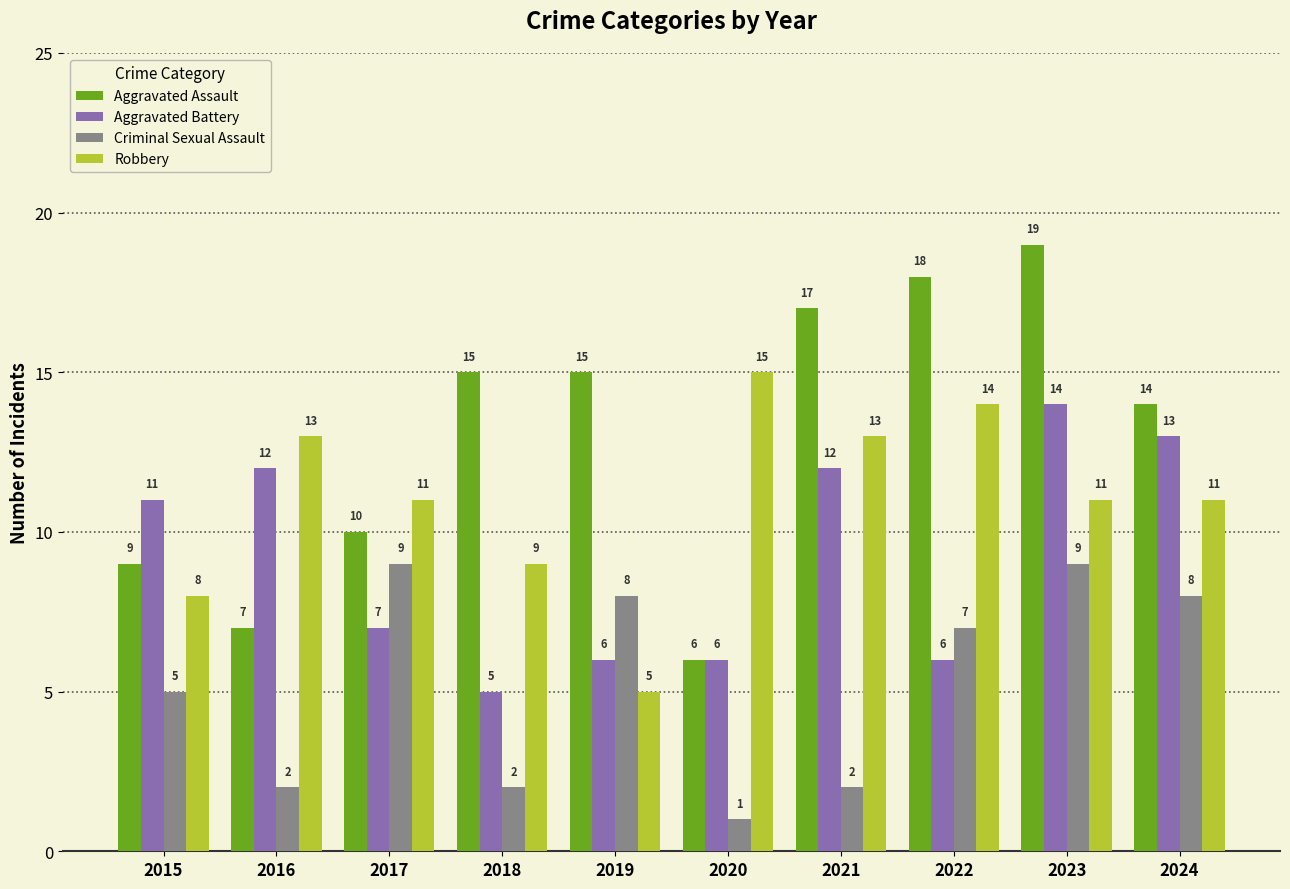

How many groups of bars are there?

10